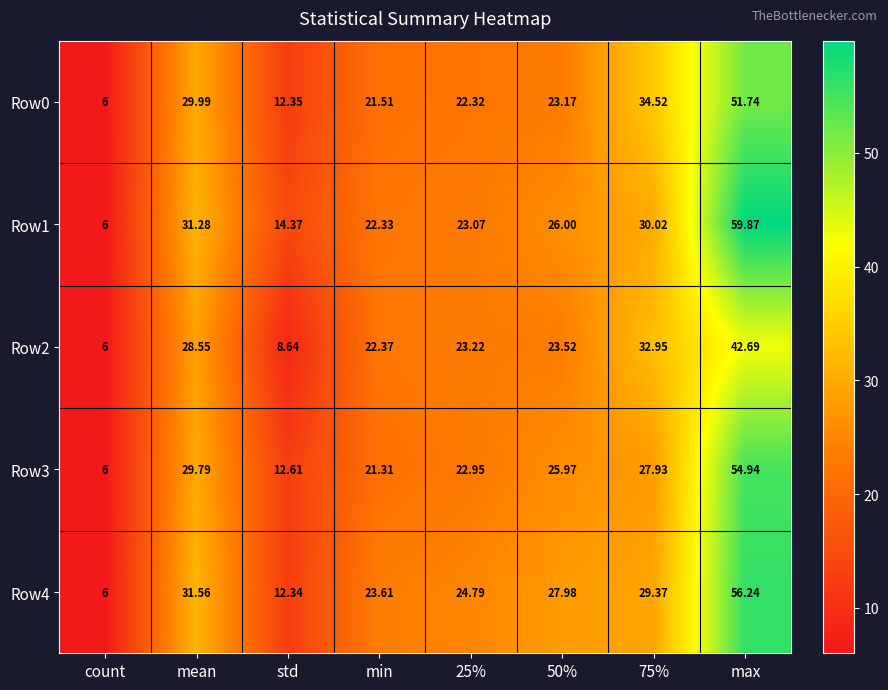

Where is Row3 nearest to the value 30?

mean